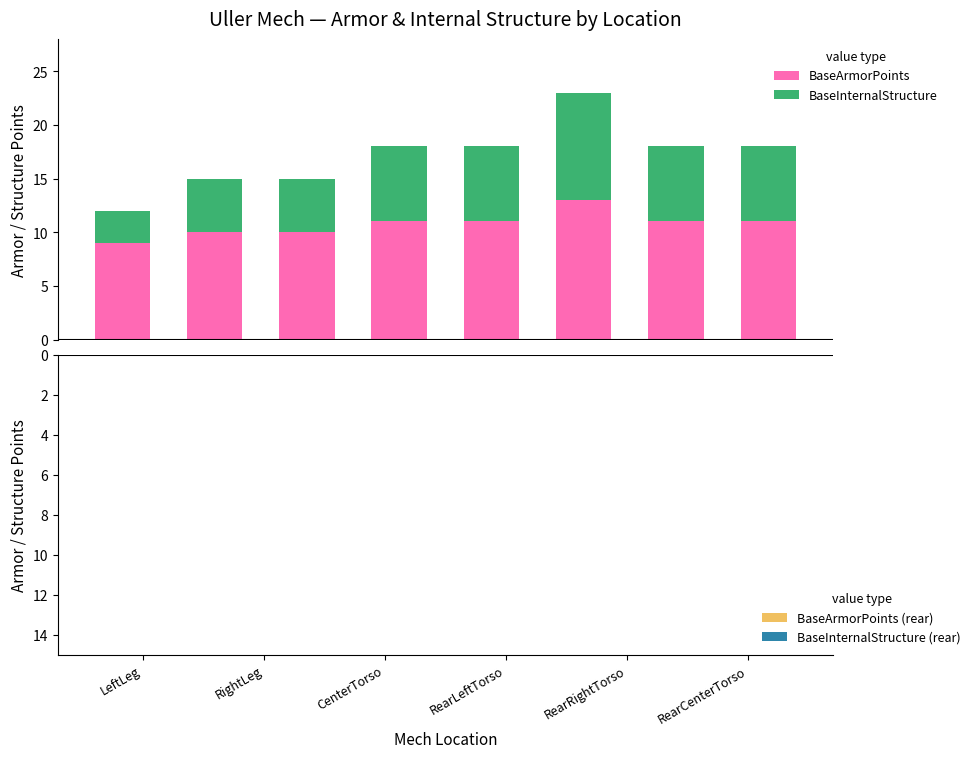

What is the lowest value of the BaseArmorPoints series?

9